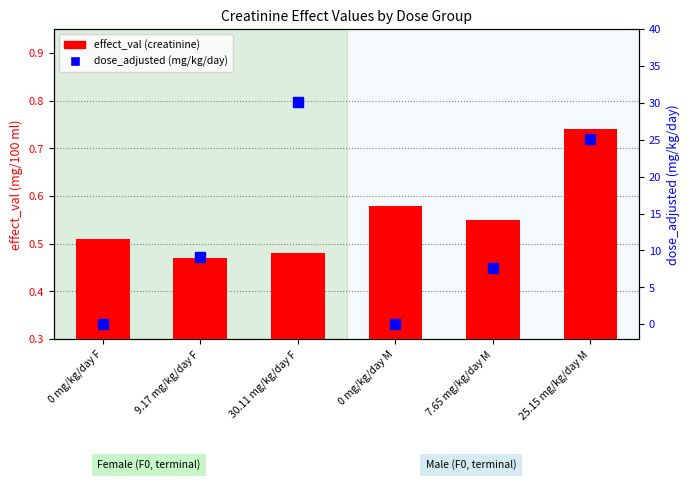

Reading left to right, list all the values displayed in this chart.

effect_val (creatinine): 0.5	0.5	0.5	0.6	0.6	0.7
dose_adjusted (mg/kg/day): 0.0	9.2	30.1	0.0	7.7	25.1